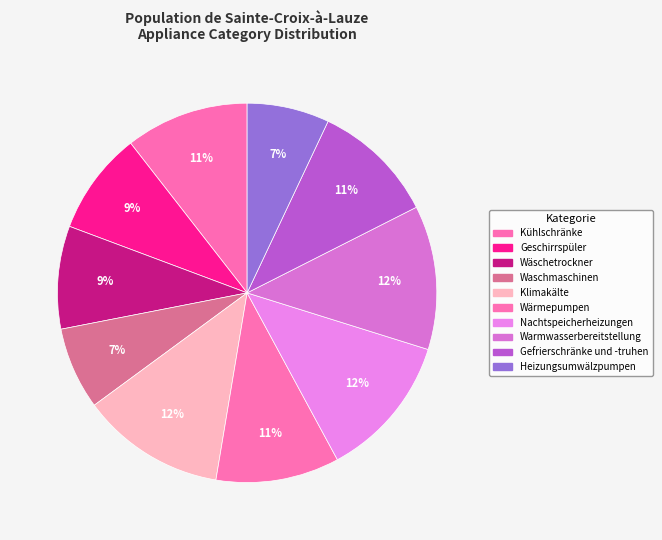

How many segments does this pie chart have?

10